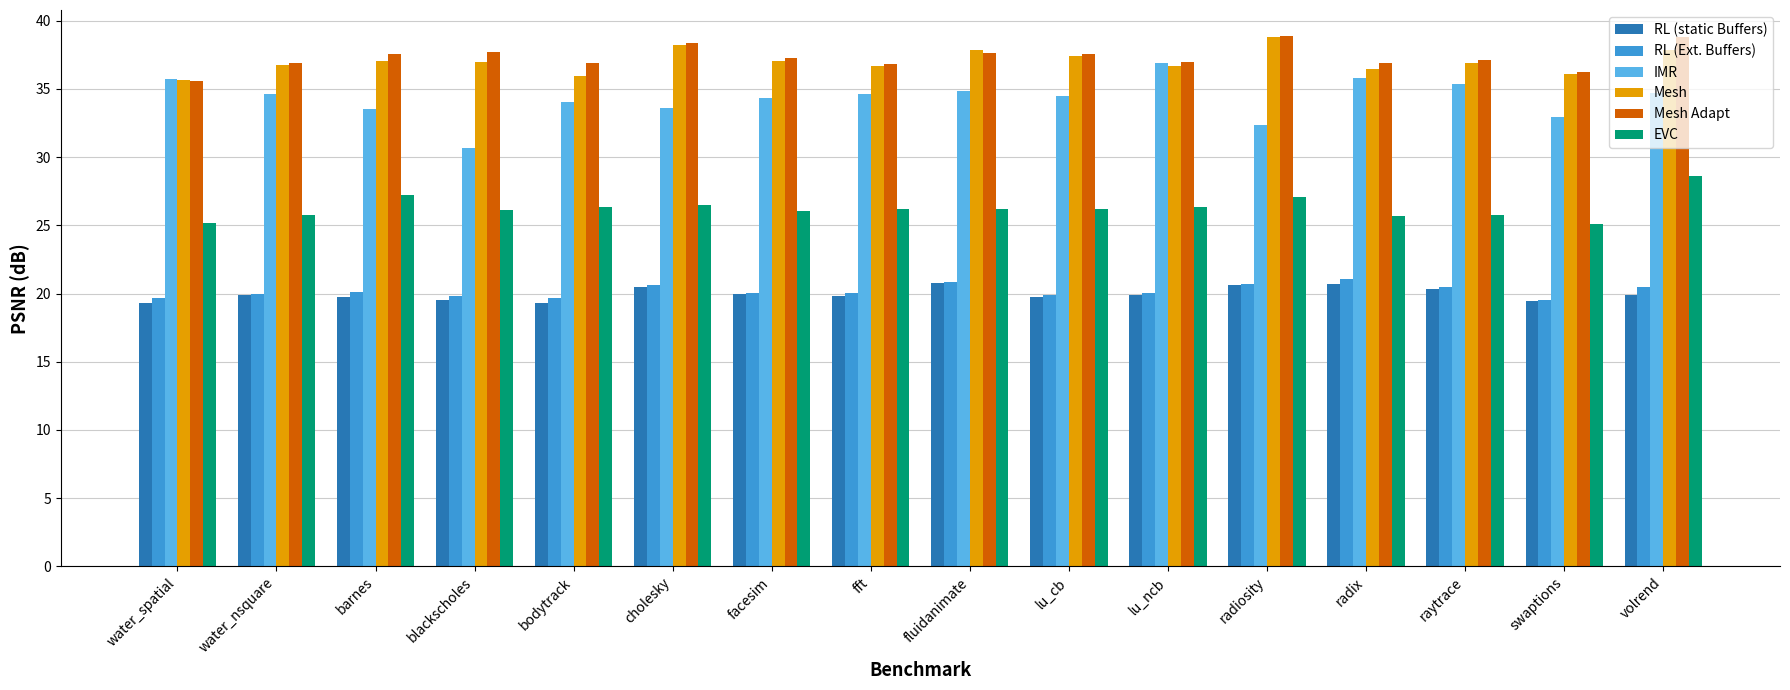

What is the lowest value of the RL (Ext. Buffers) series?

19.5